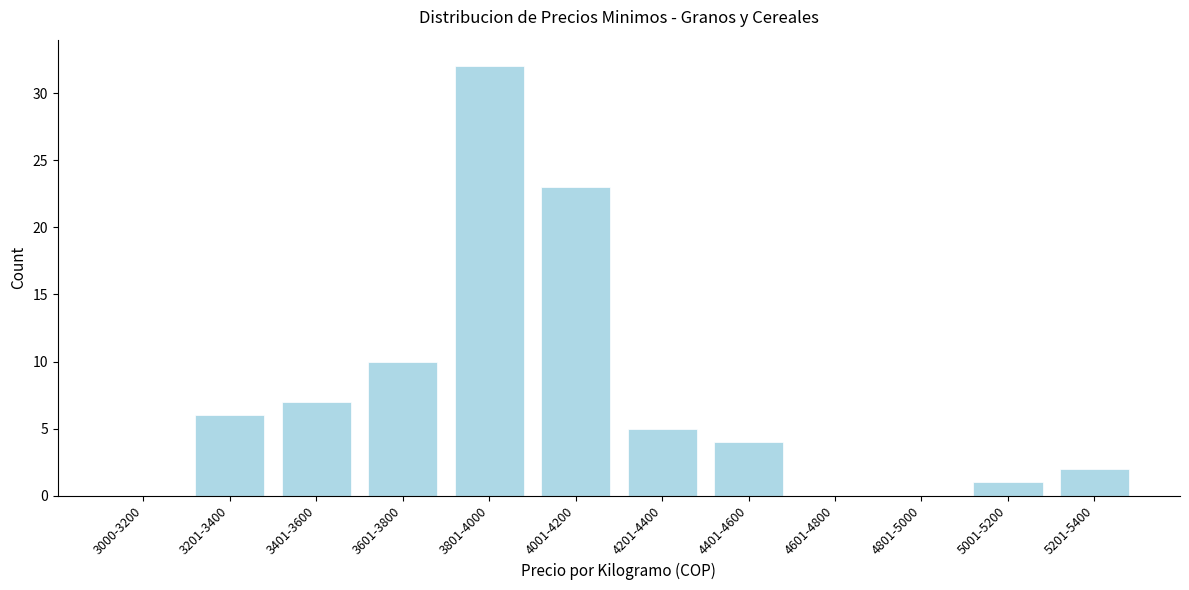

Reading left to right, what are all the values shown in this chart?

3000-3200=0	3201-3400=6	3401-3600=7	3601-3800=10	3801-4000=32	4001-4200=23	4201-4400=5	4401-4600=4	4601-4800=0	4801-5000=0	5001-5200=1	5201-5400=2